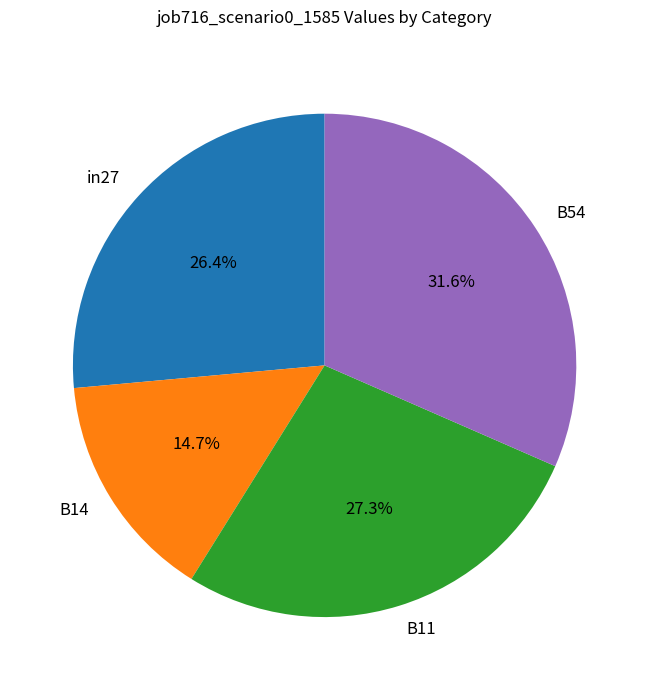

Which slice is the largest?

B54